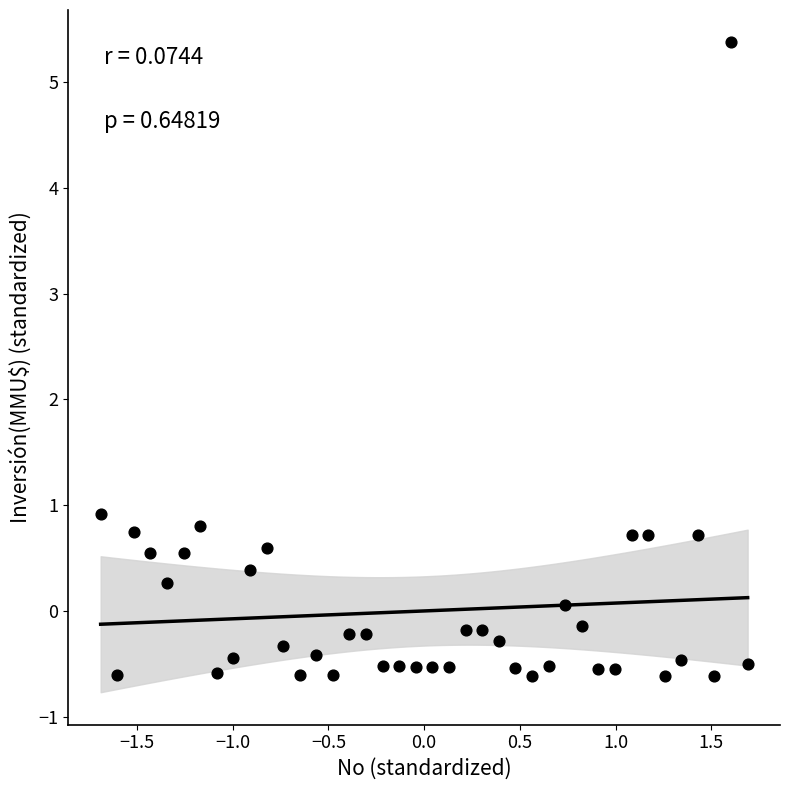

What Y value in the scatter plot is closest to 2?

0.9